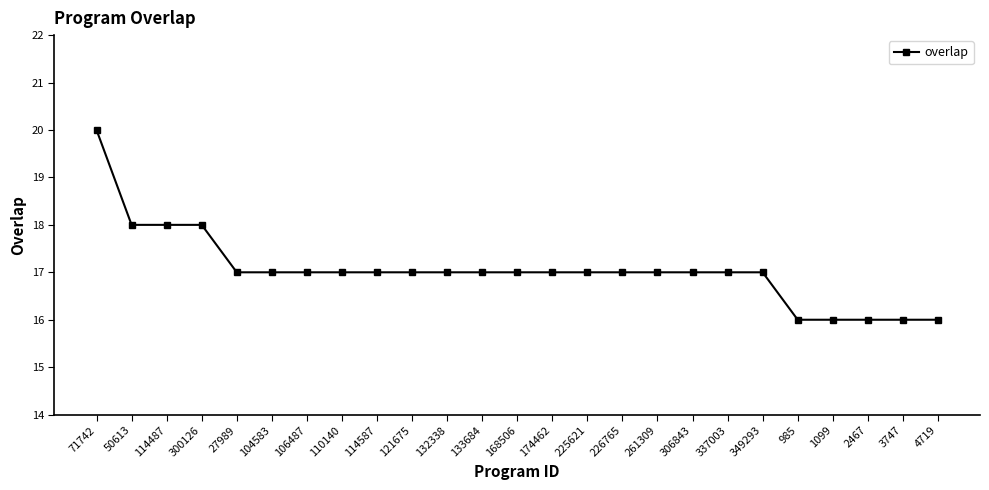

What is the sum of all values?

426